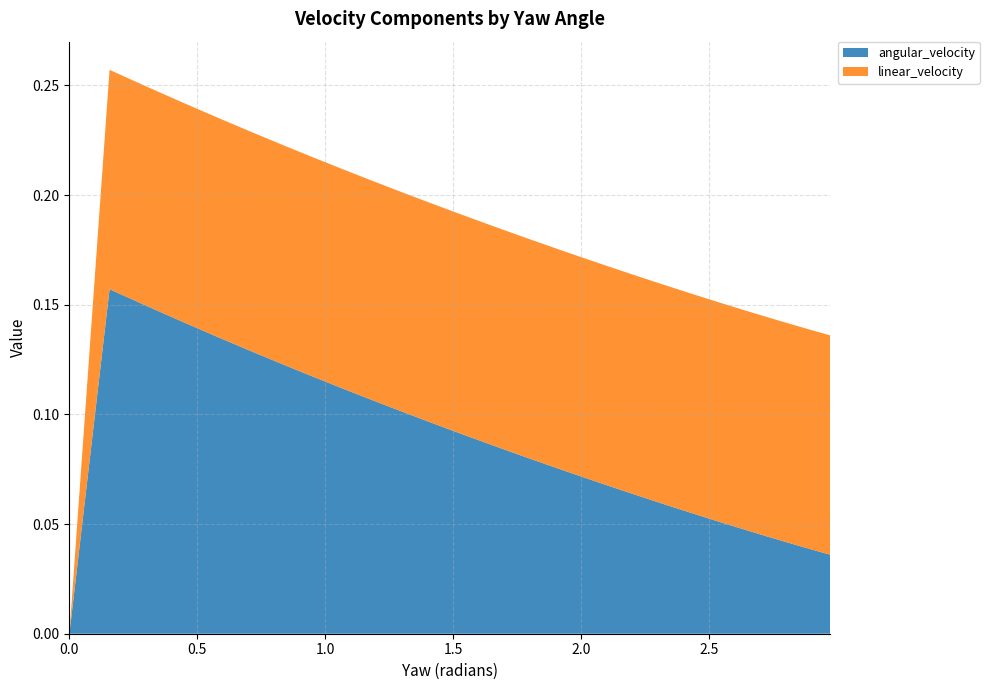

Reading left to right, transcribe all the data shown in this chart.

angular_velocity: 0.0=0.0	0.0=0.0	0.15707963267948966=0.2	0.3063052837250049=0.1	0.4482201051407452=0.1	0.5833212515644625=0.1	0.712062472162181=0.1	0.8348574508811623=0.1	0.9520834235324951=0.1	1.064084775947658=0.1	1.1711764532481617=0.1	1.2736470943521507=0.1	1.3717618589129967=0.1	1.4657649454841883=0.1	1.5558818171792816=0.1	1.6423211596634433=0.1	1.7252765994922687=0.1	1.80492821088763=0.1	1.8814438374456877=0.1	1.954980252885461=0.1	2.025684182284354=0.1	2.0936932026010138=0.1	2.1591365388084784=0.1	2.2221357697215782=0.1	2.2828054556237567=0.1	2.3412536980750414=0.1	2.3975826407964553=0.1	2.4518889192523887=0.1	2.504264065465507=0.1	2.5547948736736563=0.1	2.6035637316519797=0.0	2.650648921855612=0.0	2.6961248959710846=0.0	2.740062525982536=0.0	2.782529334448955=0.0	2.8235897063398565=0.0	2.8633050844796983=0.0	2.901734150398098=0.0	2.938932992166967=0.0	2.974955260621516=0.0
linear_velocity: 0.0=0.0	0.0=0.0	0.15707963267948966=0.1	0.3063052837250049=0.1	0.4482201051407452=0.1	0.5833212515644625=0.1	0.712062472162181=0.1	0.8348574508811623=0.1	0.9520834235324951=0.1	1.064084775947658=0.1	1.1711764532481617=0.1	1.2736470943521507=0.1	1.3717618589129967=0.1	1.4657649454841883=0.1	1.5558818171792816=0.1	1.6423211596634433=0.1	1.7252765994922687=0.1	1.80492821088763=0.1	1.8814438374456877=0.1	1.954980252885461=0.1	2.025684182284354=0.1	2.0936932026010138=0.1	2.1591365388084784=0.1	2.2221357697215782=0.1	2.2828054556237567=0.1	2.3412536980750414=0.1	2.3975826407964553=0.1	2.4518889192523887=0.1	2.504264065465507=0.1	2.5547948736736563=0.1	2.6035637316519797=0.1	2.650648921855612=0.1	2.6961248959710846=0.1	2.740062525982536=0.1	2.782529334448955=0.1	2.8235897063398565=0.1	2.8633050844796983=0.1	2.901734150398098=0.1	2.938932992166967=0.1	2.974955260621516=0.1